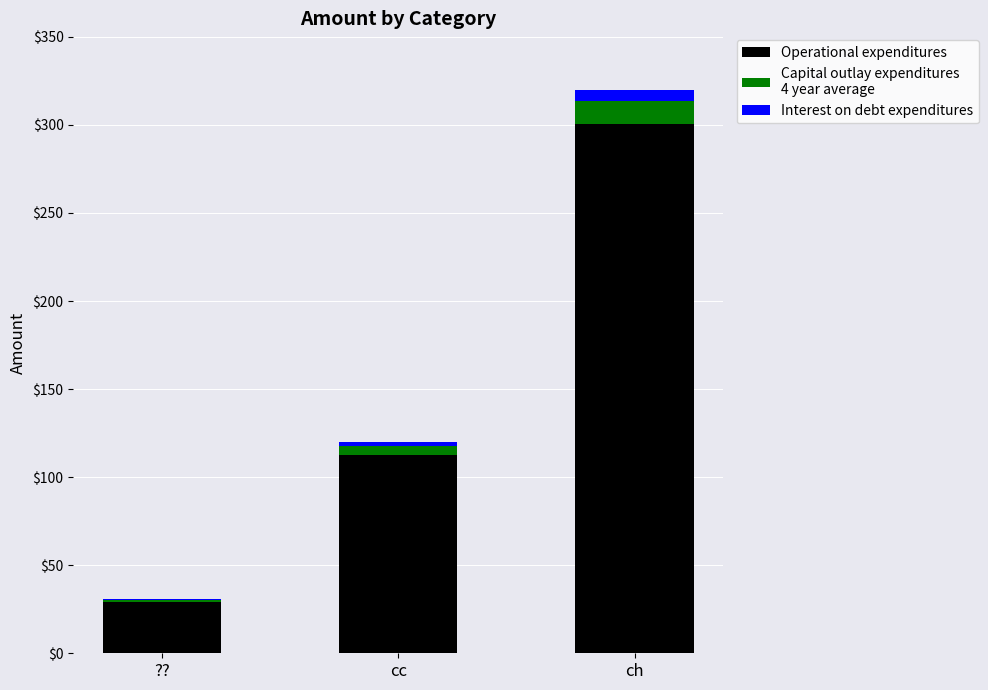

At which category is the sum across all series the highest?

ch